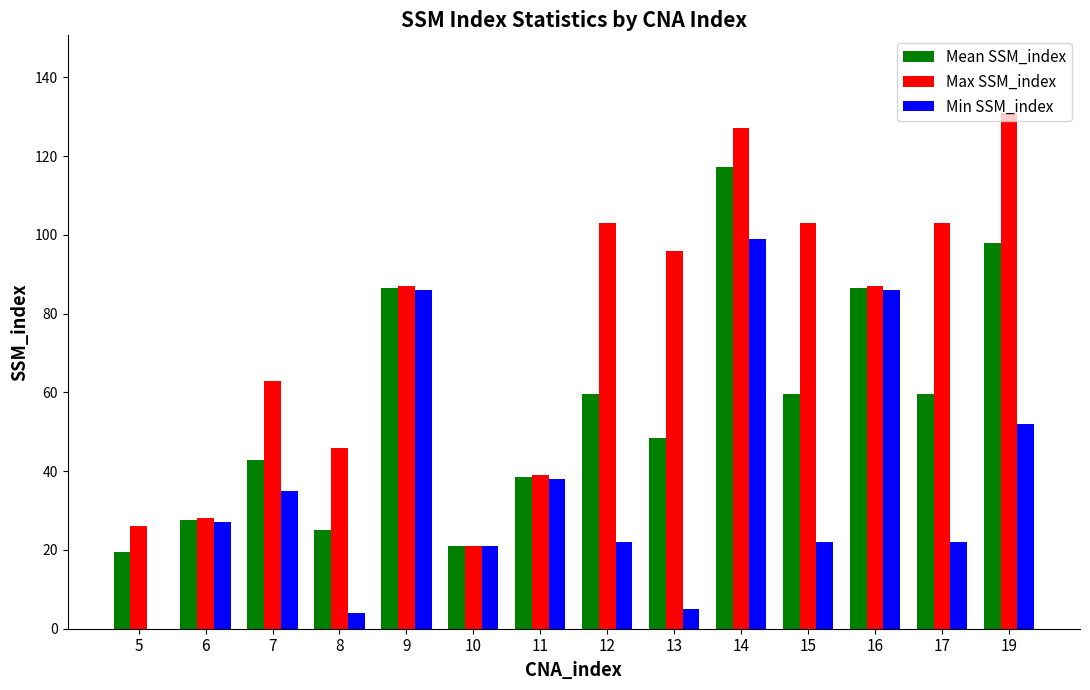

Which series changed the most between 5 and 17?

Max SSM_index